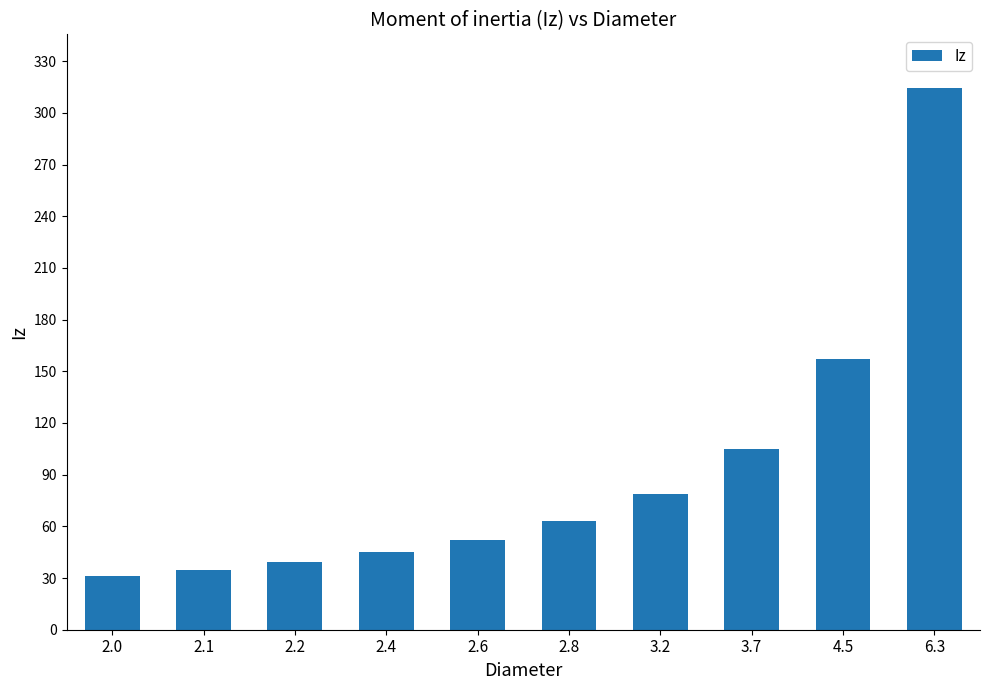

Which label corresponds to the largest value in the chart?

6.3